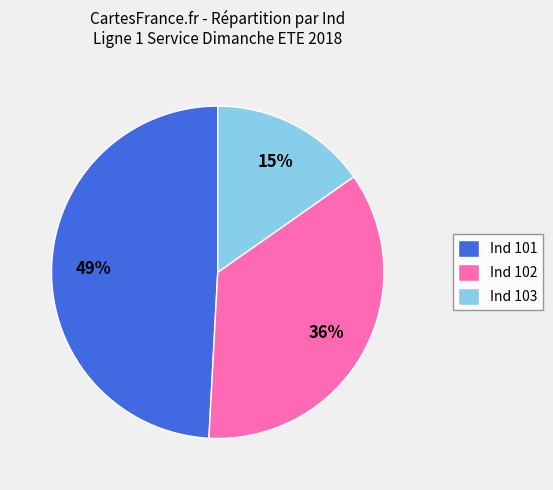

To the nearest percent, what is the average slice percentage?

33%